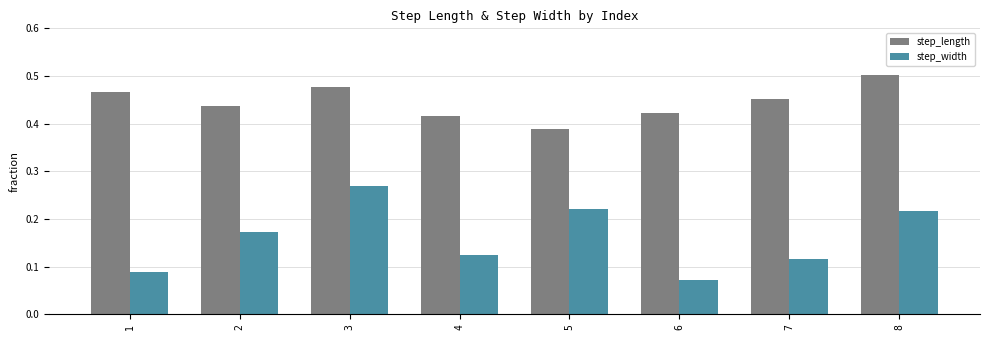

List the series in order of their overall mean, highest first.

step_length, step_width